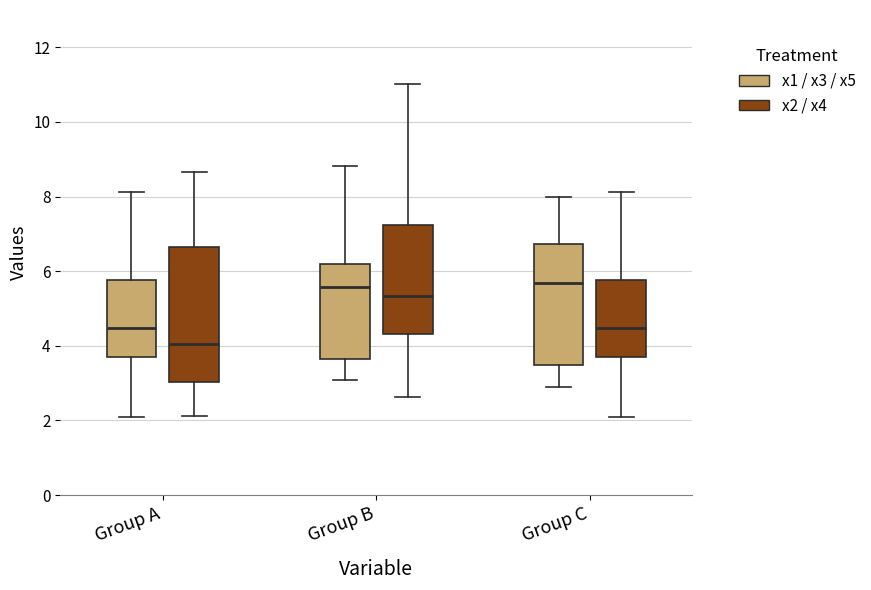

Which box has the lowest median line?

Group A (x2 / x4)